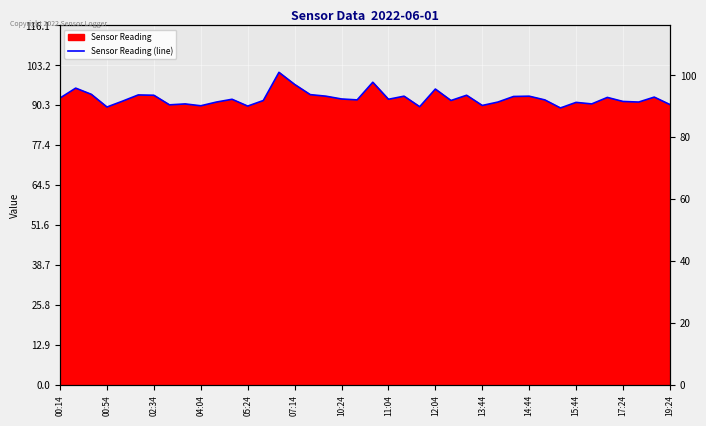

What is the maximum value shown in the chart?

101.0